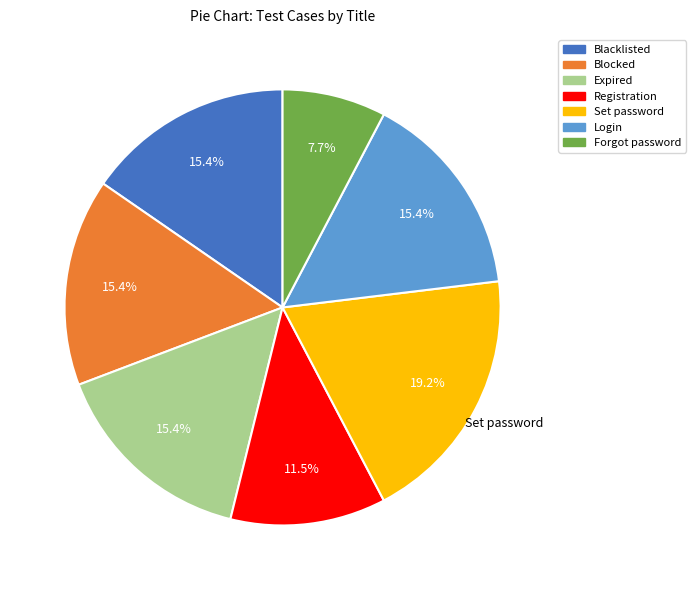

Which slice is the largest?

Set password